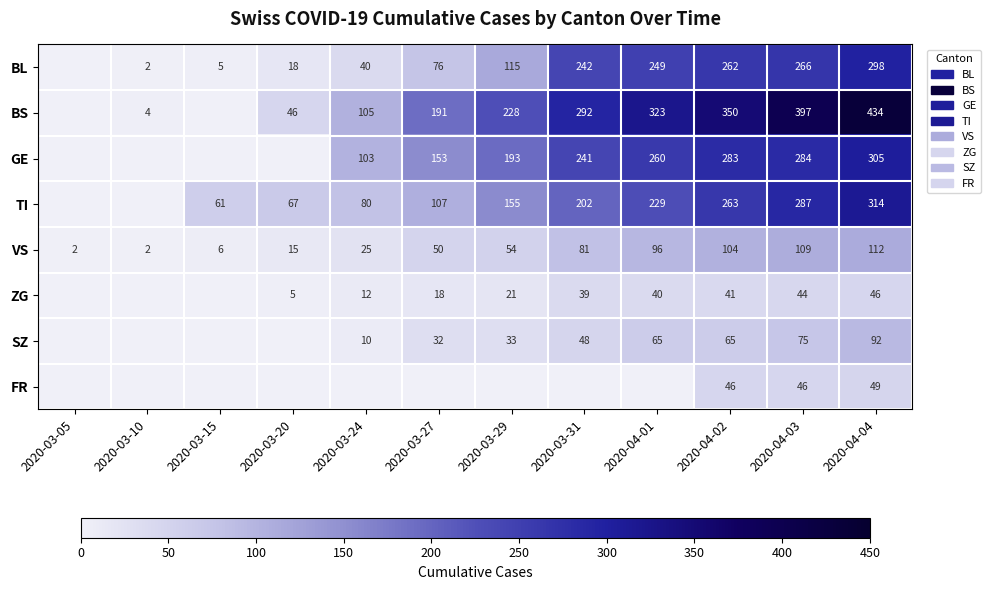

At 2020-04-02, list the series in order from largest to smallest.

BS, GE, TI, BL, VS, SZ, FR, ZG